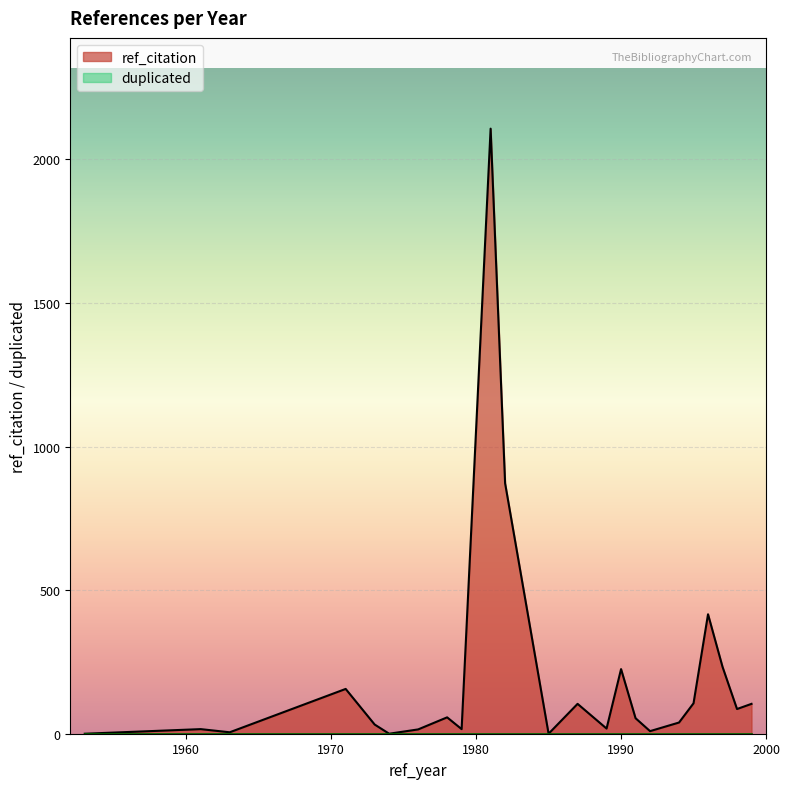

How many categories are shown in the chart?

23